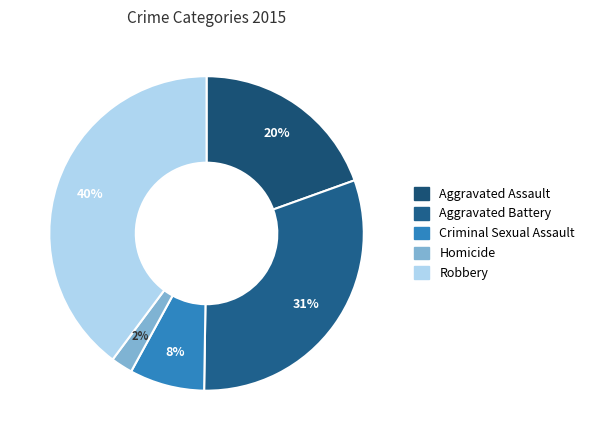

How many slices are in this pie chart?

5